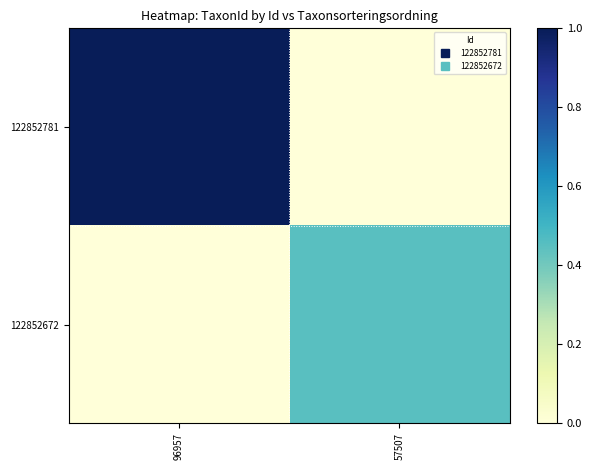

Rank the series by their maximum value, from highest to lowest.

122852781, 122852672